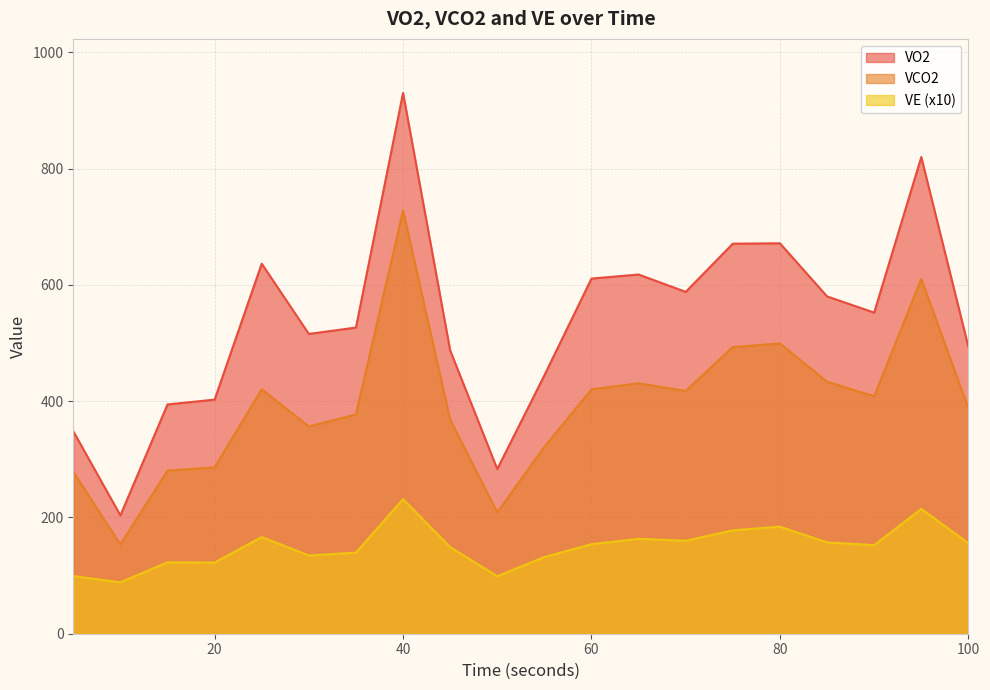

Is it true that VE equals 32.4 at 45?

False